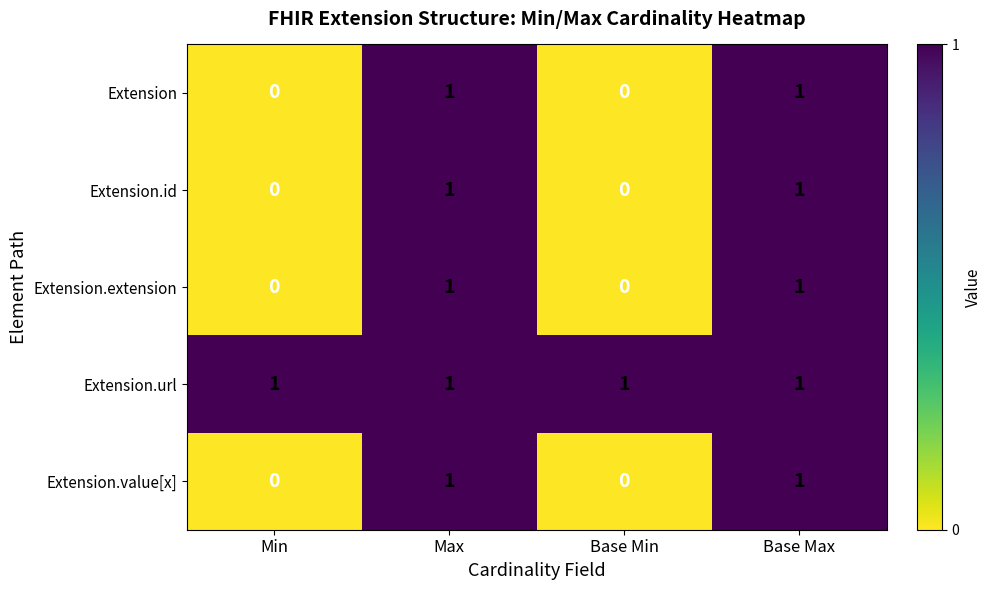

How many data points does each series have?

4